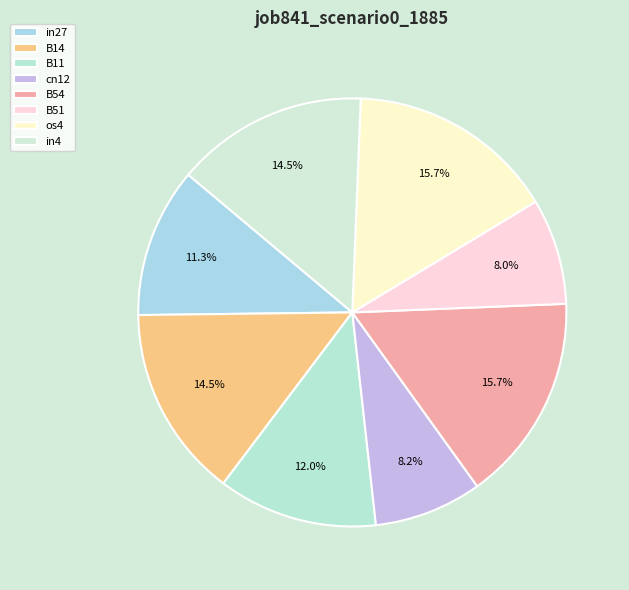

The os4 slice represents 16% of the pie. True or false?

True